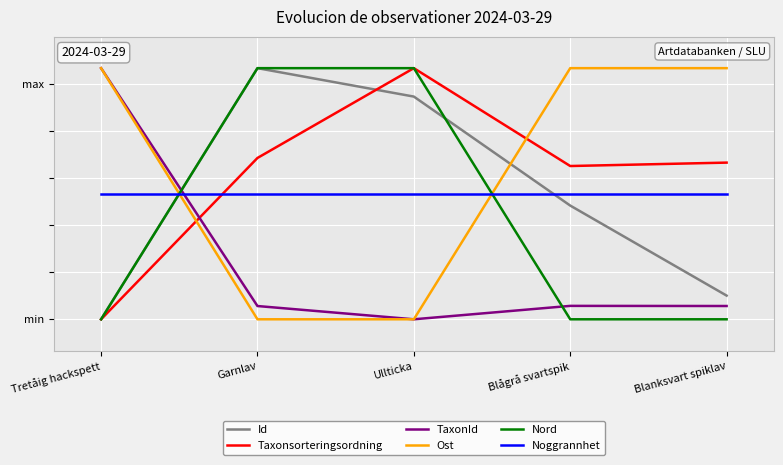

List the labels in order of Nord value, largest first.

Garnlav, Ullticka, Tretåig hackspett, Blågrå svartspik, Blanksvart spiklav